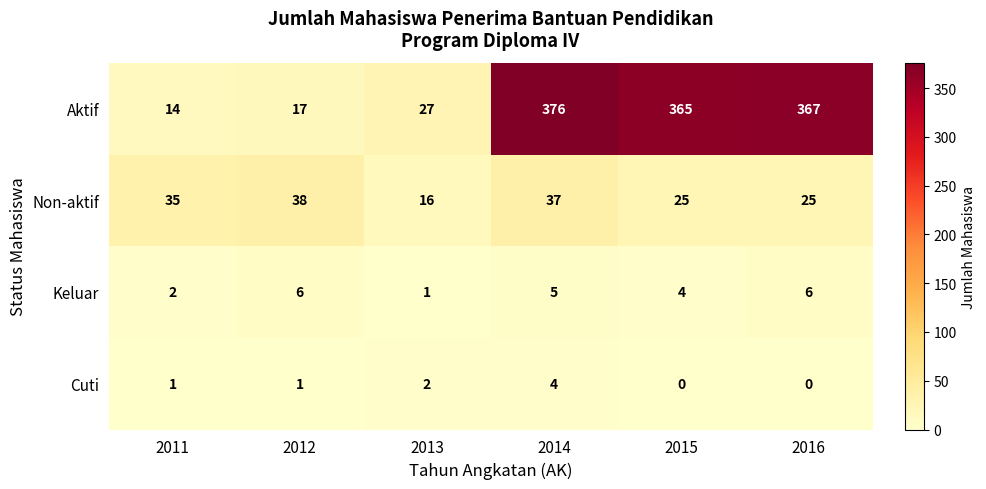

How many series are shown in this chart?

4